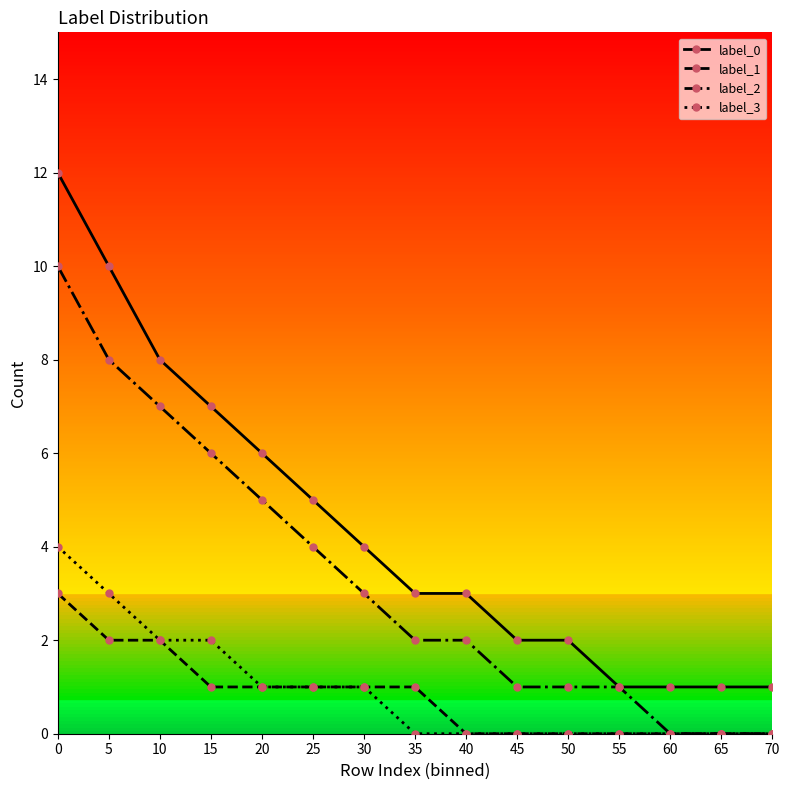

What is the maximum value shown in the chart?

12